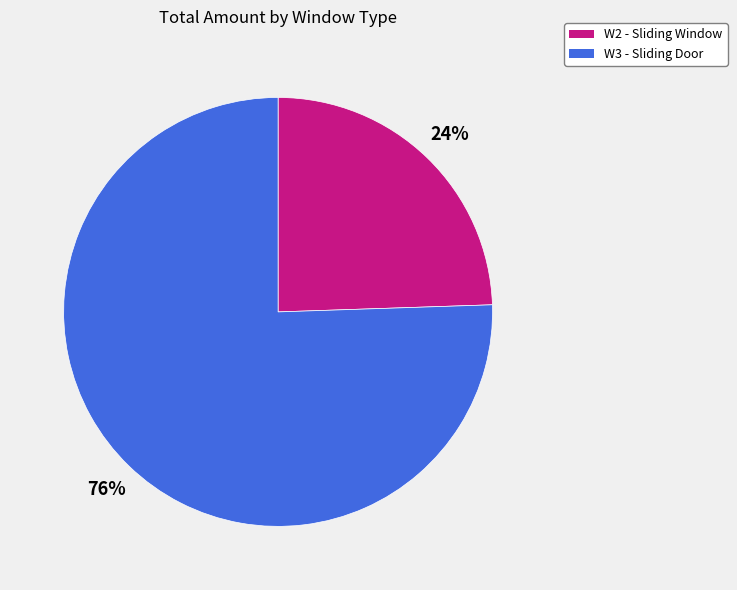

Is there a majority slice in this chart?

Yes